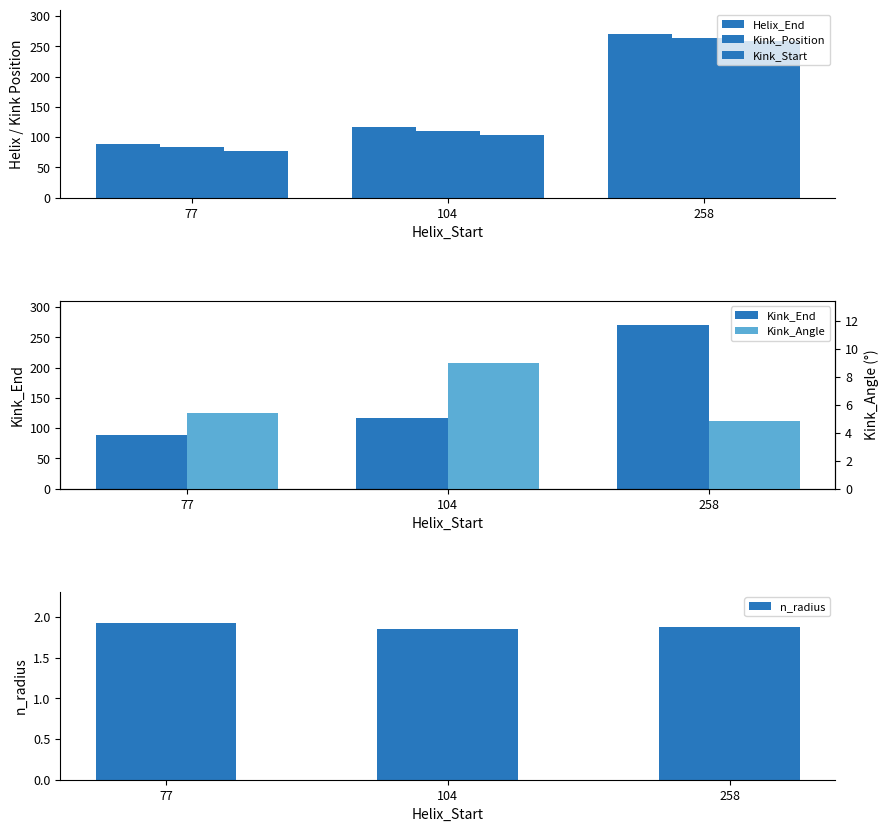

At which category is the sum across all series the highest?

258